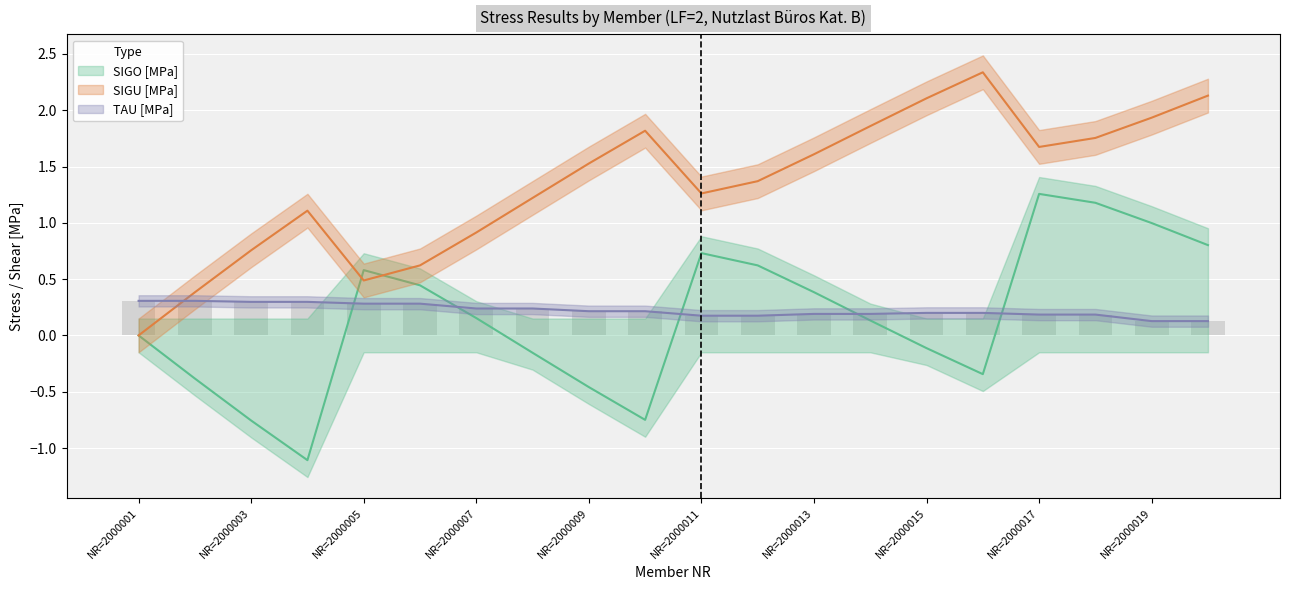

Reading left to right, extract all data points from this chart.

SIGO [MPa]: NR=2000001=-0.0	NR=2000002=-0.4	NR=2000003=-0.8	NR=2000004=-1.1	NR=2000005=0.6	NR=2000006=0.4	NR=2000007=0.2	NR=2000008=-0.2	NR=2000009=-0.5	NR=2000010=-0.8	NR=2000011=0.7	NR=2000012=0.6	NR=2000013=0.4	NR=2000014=0.1	NR=2000015=-0.1	NR=2000016=-0.3	NR=2000017=1.3	NR=2000018=1.2	NR=2000019=1.0	NR=2000020=0.8
SIGU [MPa]: NR=2000001=0.0	NR=2000002=0.4	NR=2000003=0.8	NR=2000004=1.1	NR=2000005=0.5	NR=2000006=0.6	NR=2000007=0.9	NR=2000008=1.2	NR=2000009=1.5	NR=2000010=1.8	NR=2000011=1.3	NR=2000012=1.4	NR=2000013=1.6	NR=2000014=1.9	NR=2000015=2.1	NR=2000016=2.3	NR=2000017=1.7	NR=2000018=1.8	NR=2000019=1.9	NR=2000020=2.1
TAU [MPa]: NR=2000001=0.3	NR=2000002=0.3	NR=2000003=0.3	NR=2000004=0.3	NR=2000005=0.3	NR=2000006=0.3	NR=2000007=0.2	NR=2000008=0.2	NR=2000009=0.2	NR=2000010=0.2	NR=2000011=0.2	NR=2000012=0.2	NR=2000013=0.2	NR=2000014=0.2	NR=2000015=0.2	NR=2000016=0.2	NR=2000017=0.2	NR=2000018=0.2	NR=2000019=0.1	NR=2000020=0.1